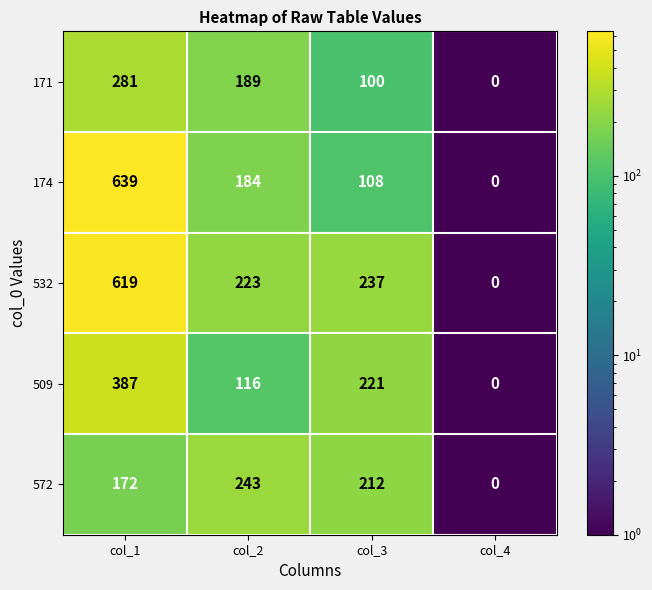

The value of 171 at col_1 is 180. True or false?

False